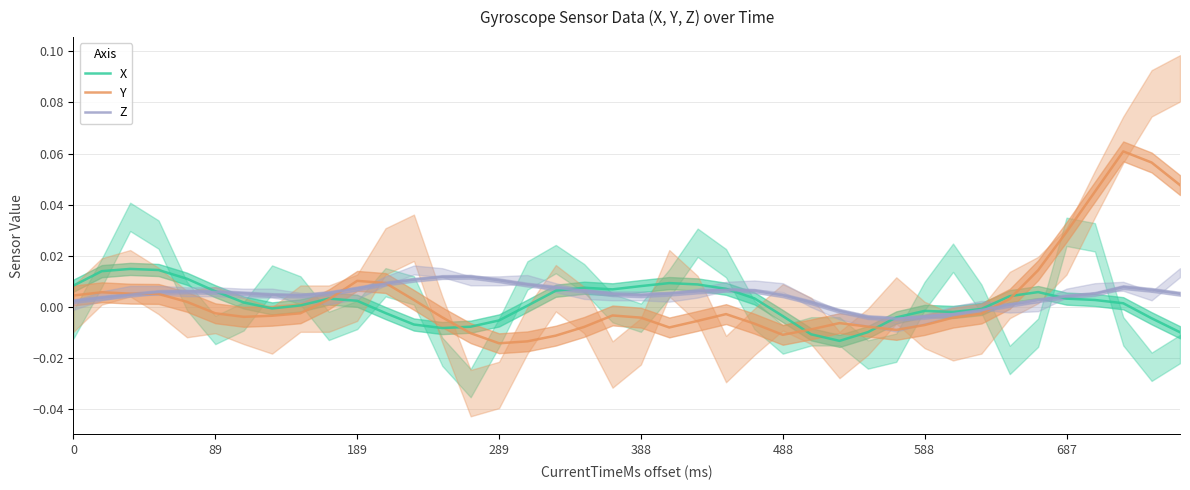

Which category has the lowest value in the Z series?

29